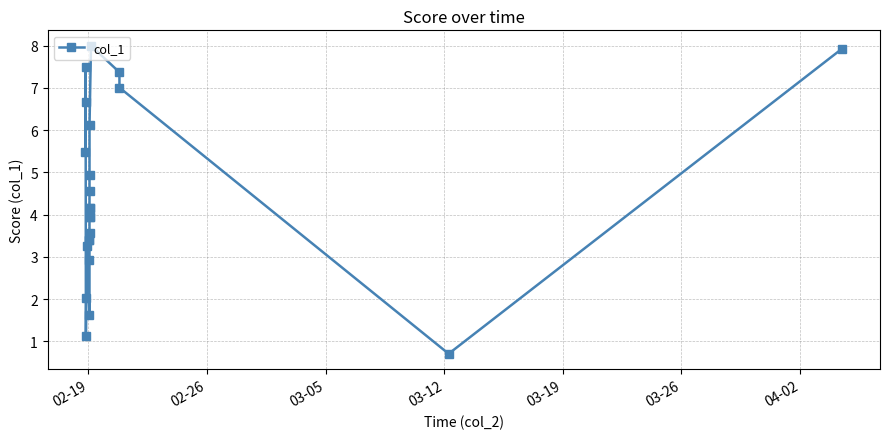

What is the difference between the maximum and minimum values?

7.3